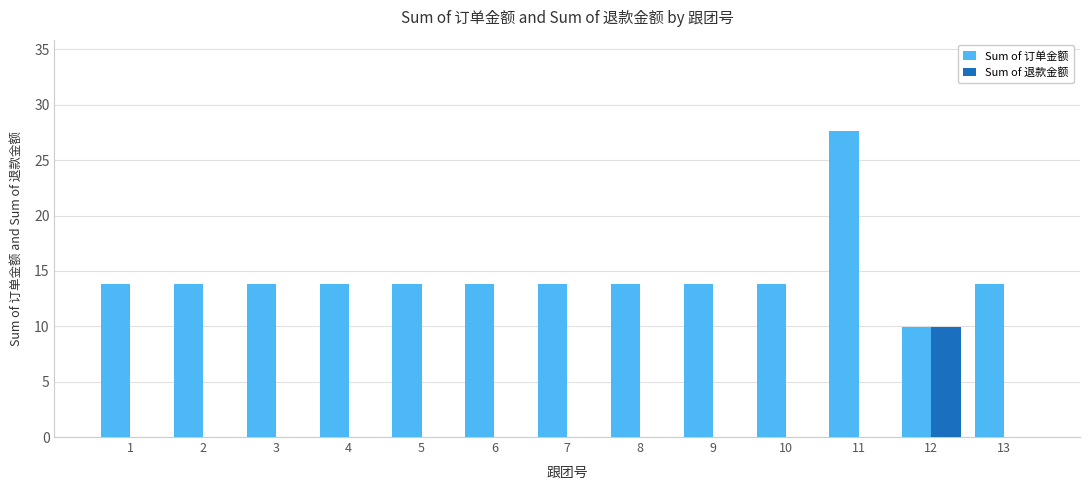

Reading left to right, list all the values displayed in this chart.

Sum of 订单金额: 1=13.8	2=13.8	3=13.8	4=13.8	5=13.8	6=13.8	7=13.8	8=13.8	9=13.8	10=13.8	11=27.6	12=9.9	13=13.8
Sum of 退款金额: 1=0.0	2=0.0	3=0.0	4=0.0	5=0.0	6=0.0	7=0.0	8=0.0	9=0.0	10=0.0	11=0.0	12=9.9	13=0.0